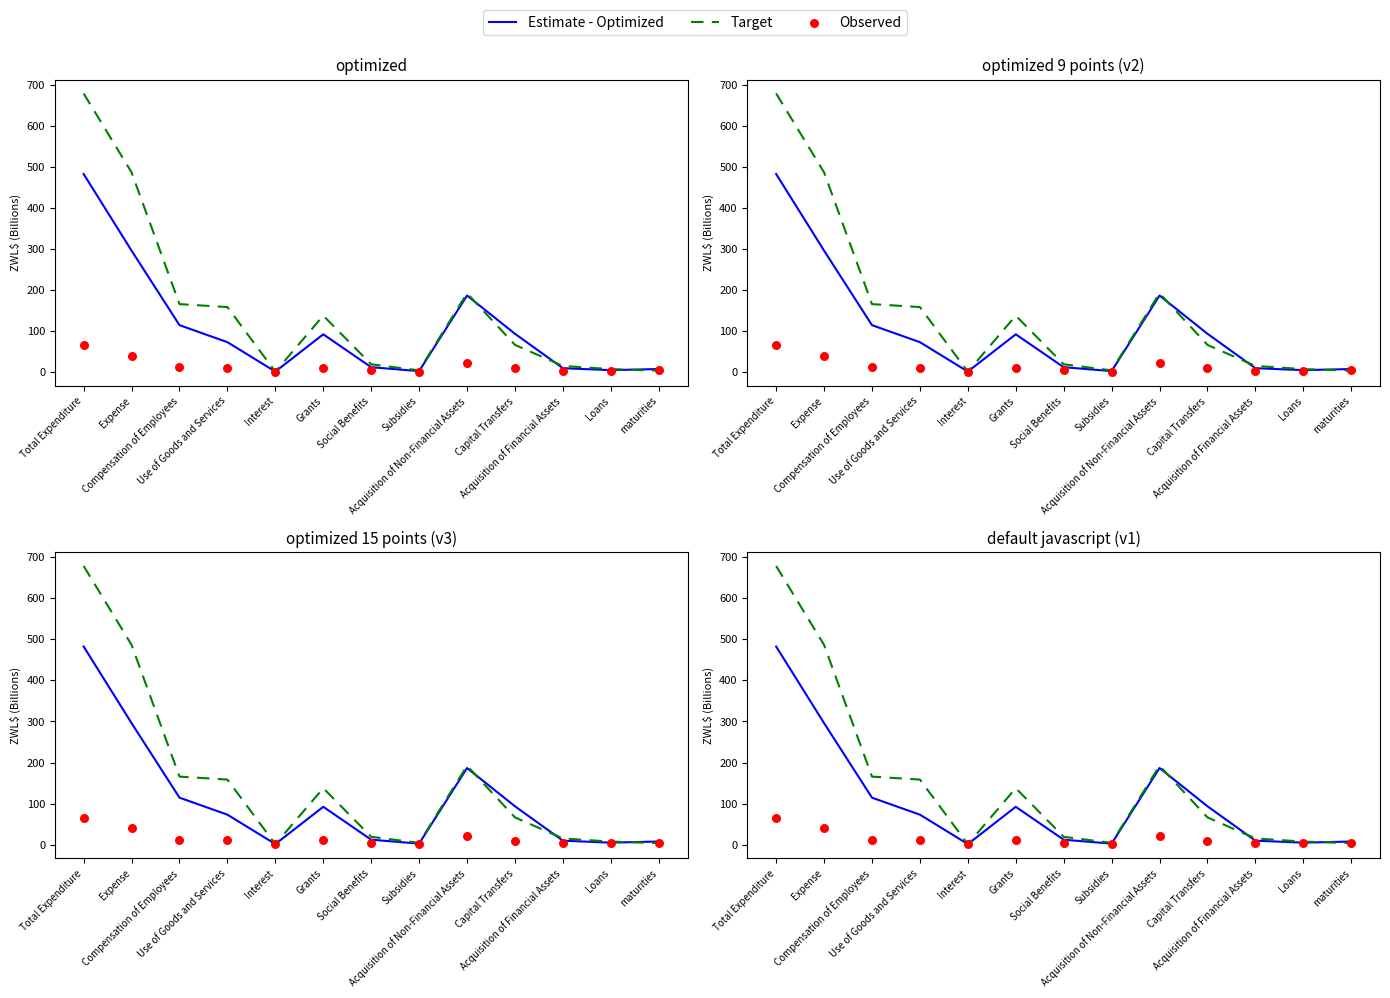

Which series has the largest total across all categories?

Target